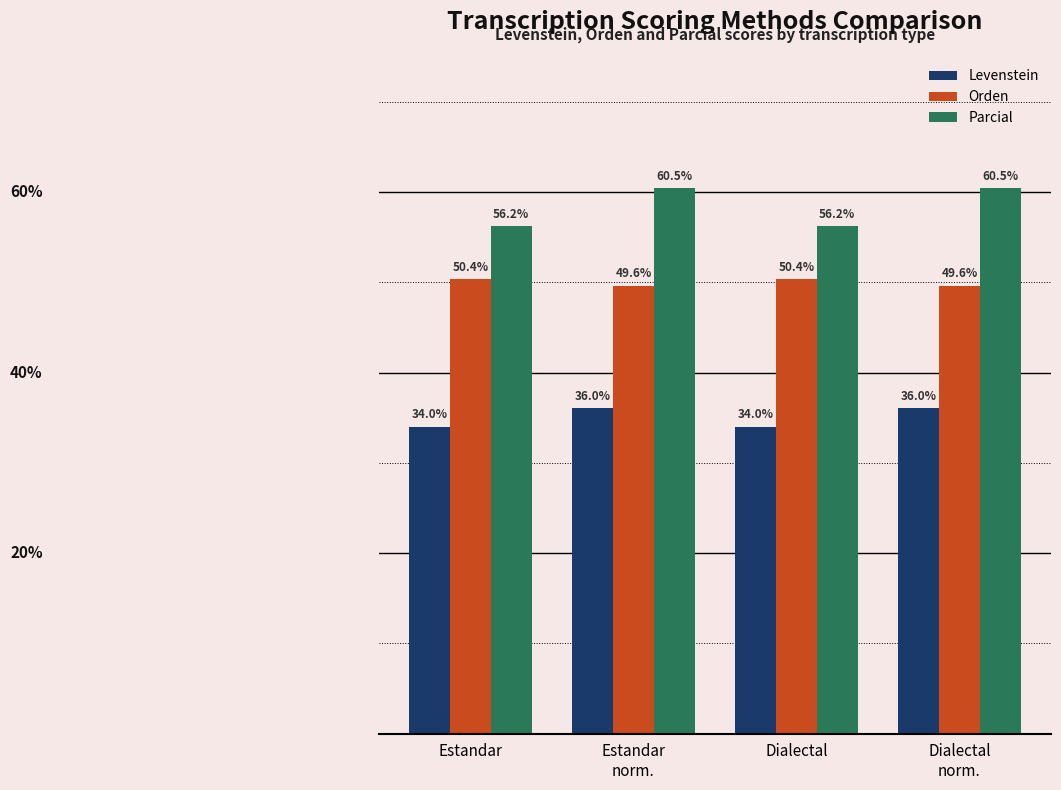

Rank the series at Dialectal from highest to lowest value.

Parcial, Orden, Levenstein